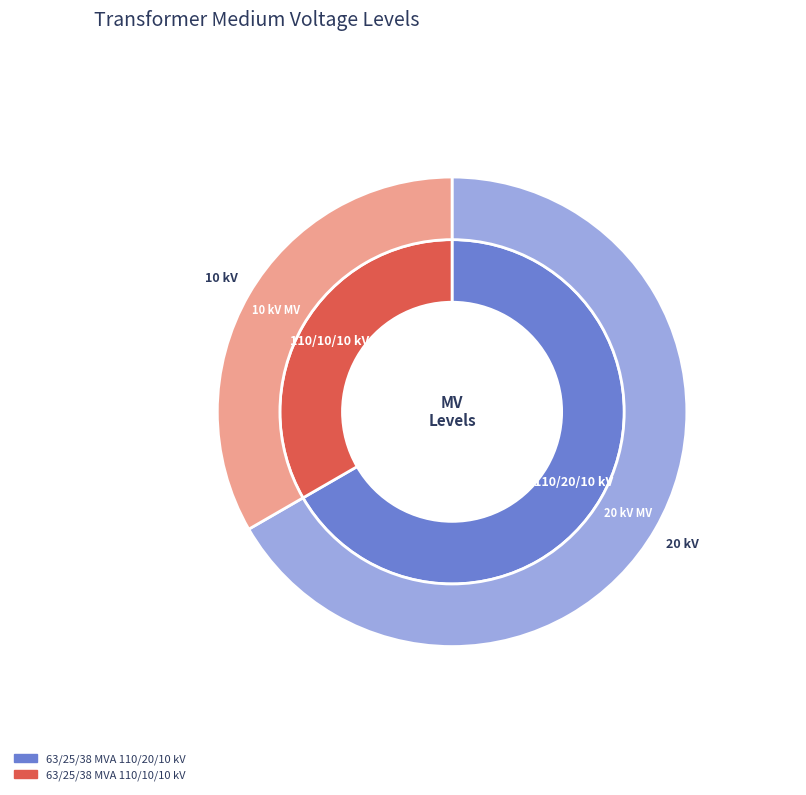

What percentage is NOT represented by 63/25/38 MVA 110/20/10 kV?

33.3%